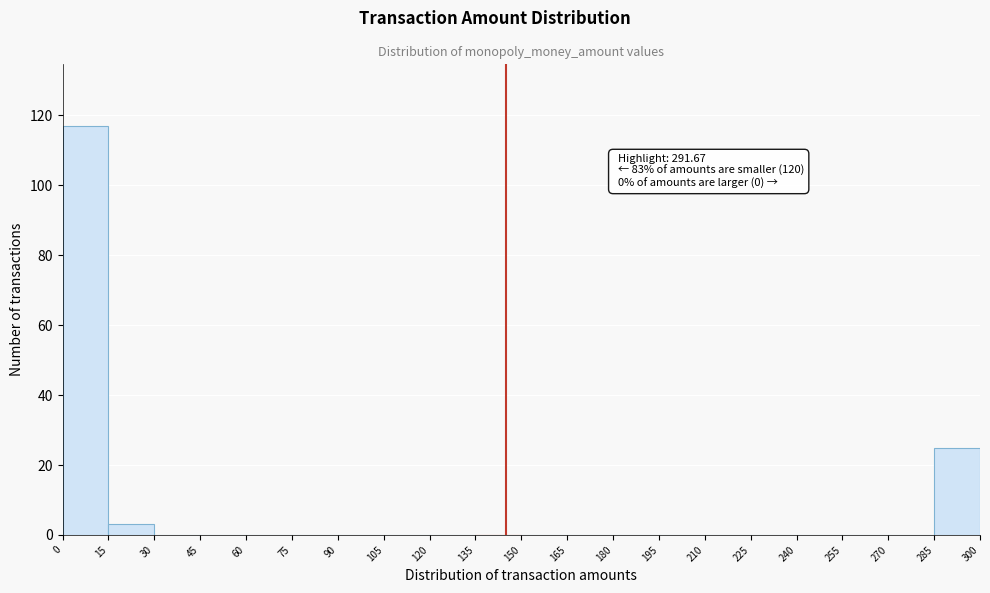

Over which range of the x-axis is the bar tallest?

0 to 15